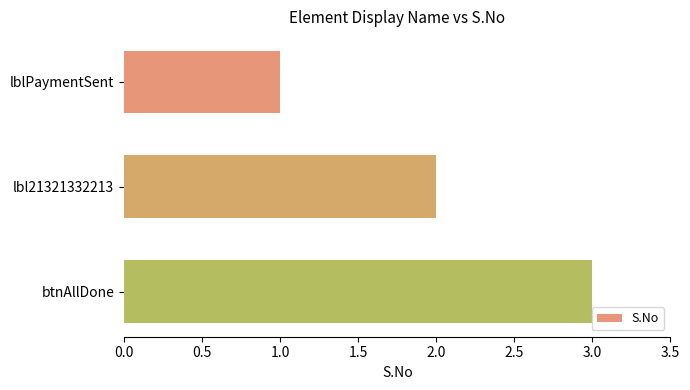

What is the change in value from lblPaymentSent to btnAllDone?

+2